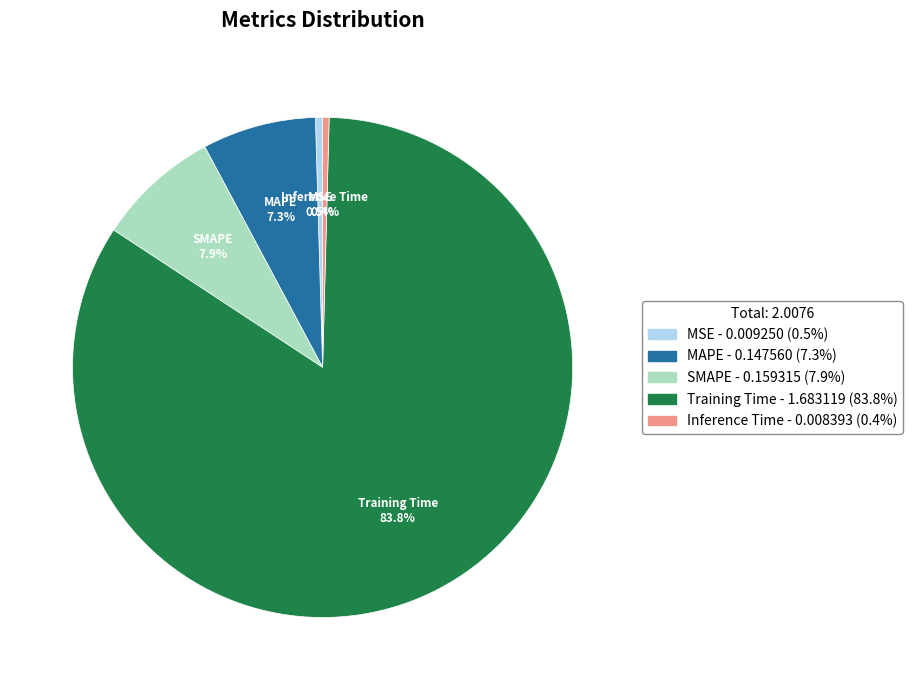

Is Training Time the majority of the pie?

Yes